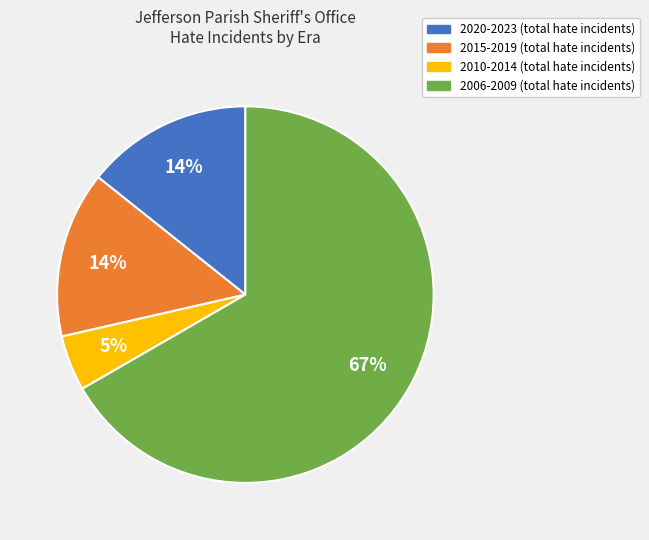

To the nearest percent, what is the difference between the largest and smallest slice percentages?

62%